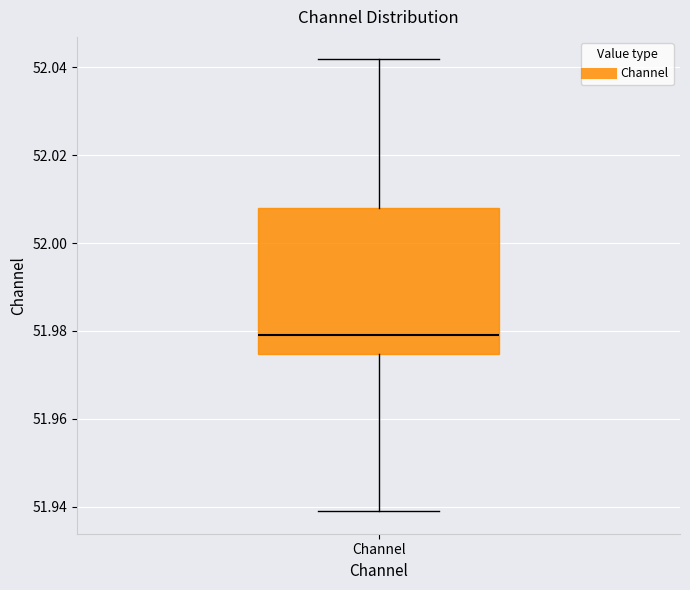

Transcribe this box plot: give where the median line is, the range the box spans, and where the two whiskers end, as read against the y-axis. The values are not printed on the chart, so give them approximately, as read against the axis.

median 51.980, box 51.974 to 52.008, whiskers 51.940 to 52.042